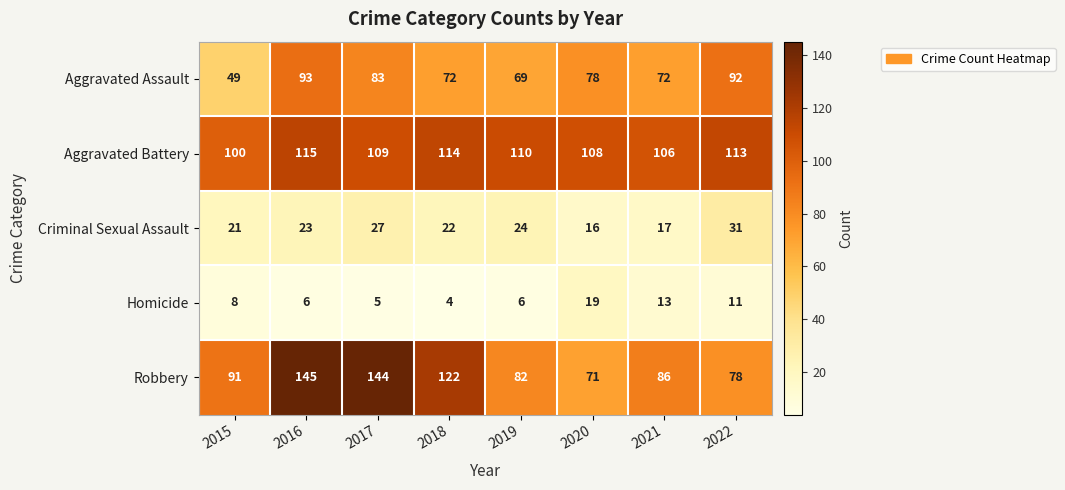

At which label does Aggravated Battery first exceed 110?

2016